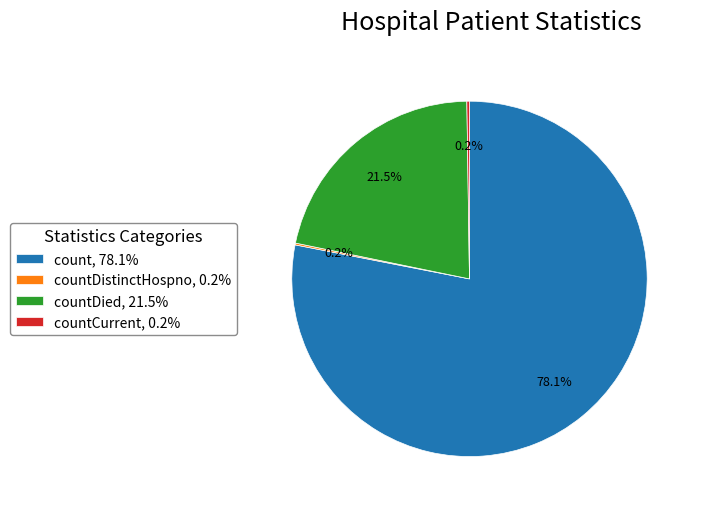

Which category has the biggest portion of the pie?

count, 78.1%